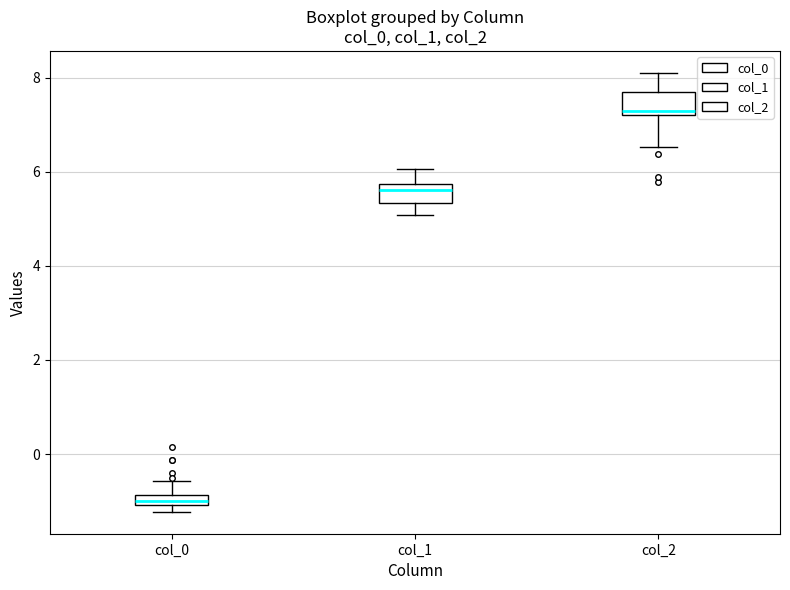

Where is the lower edge of the box for col_2 on the y-axis? The values are not printed on the chart, so give them approximately, as read against the axis.

7.2